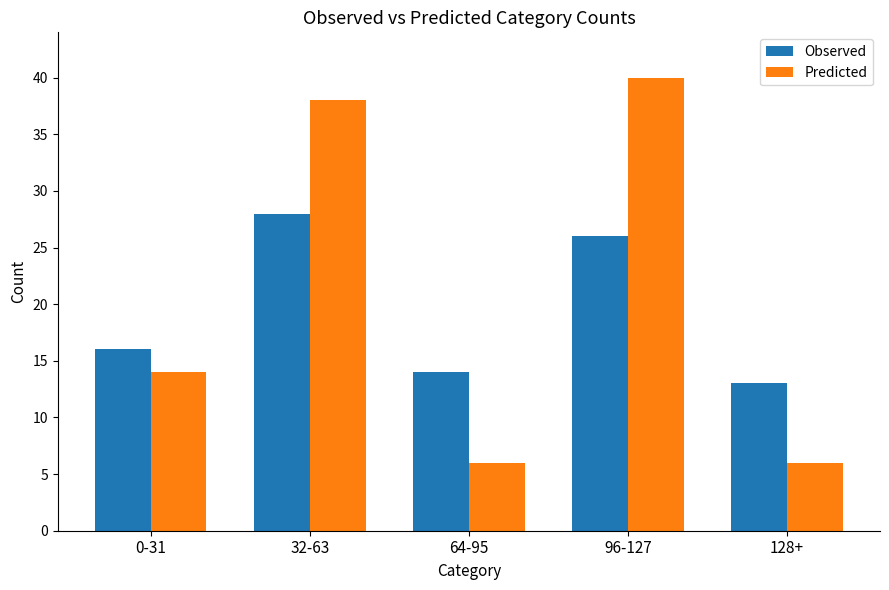

Is it true that Observed equals 20 at 64-95?

False